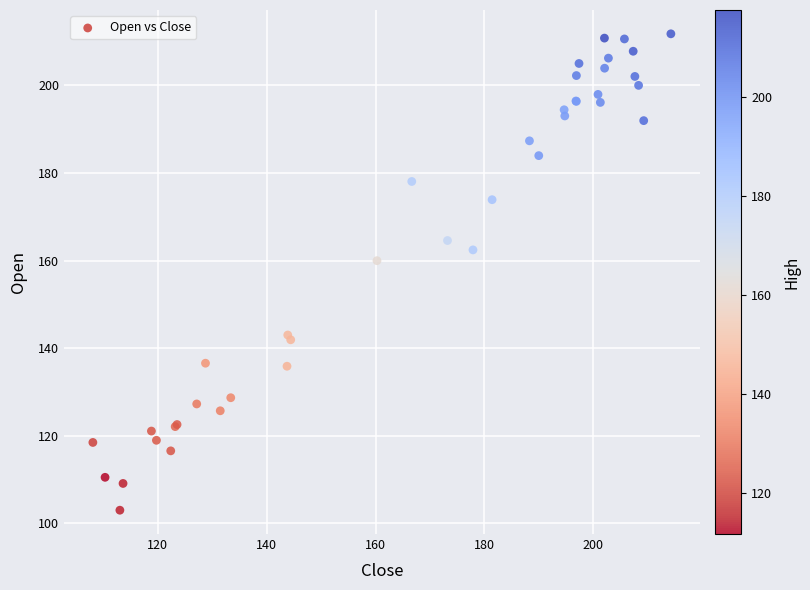

What Y value in the scatter plot is closest to 157?

160.0